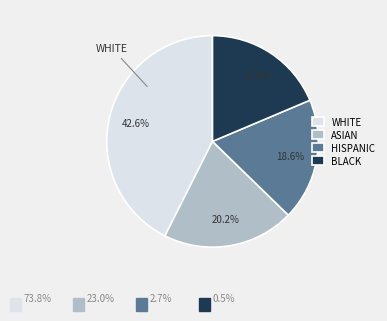

Does BLACK account for over 50% of the chart?

No